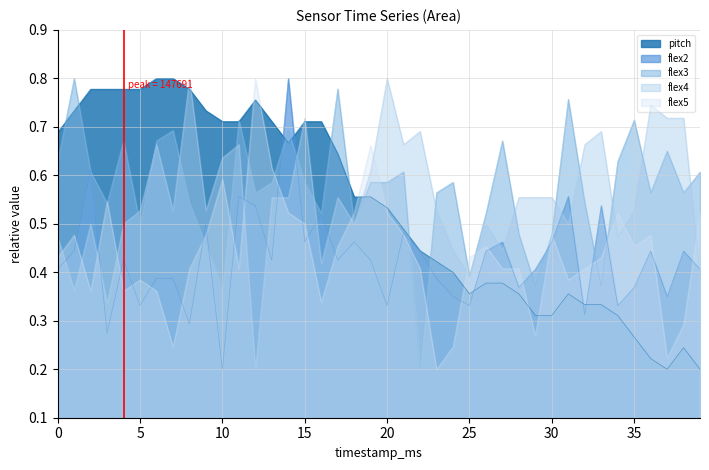

Which series has the largest range (max minus min)?

flex2